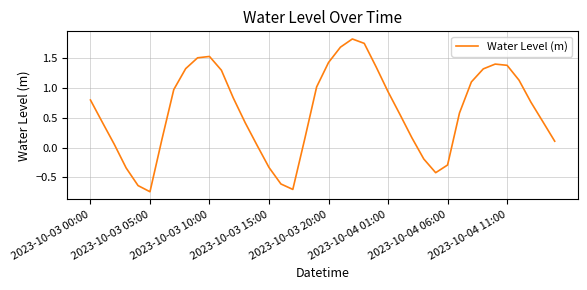

True or false: there are more than 0 points higher than both neighbors.

True